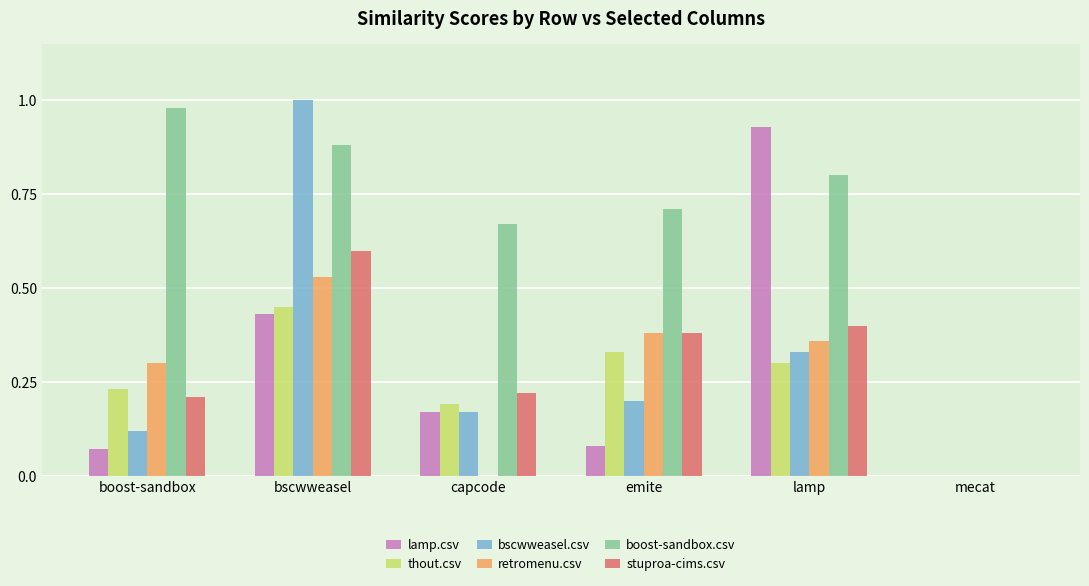

At which category is the sum across all series the highest?

bscwweasel